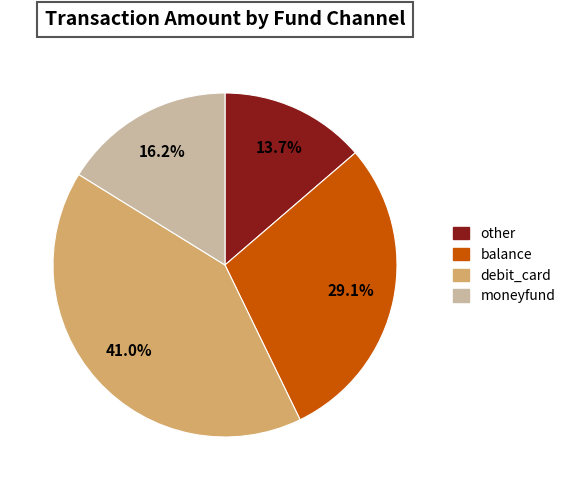

Is there any slice that represents more than half of the pie?

No